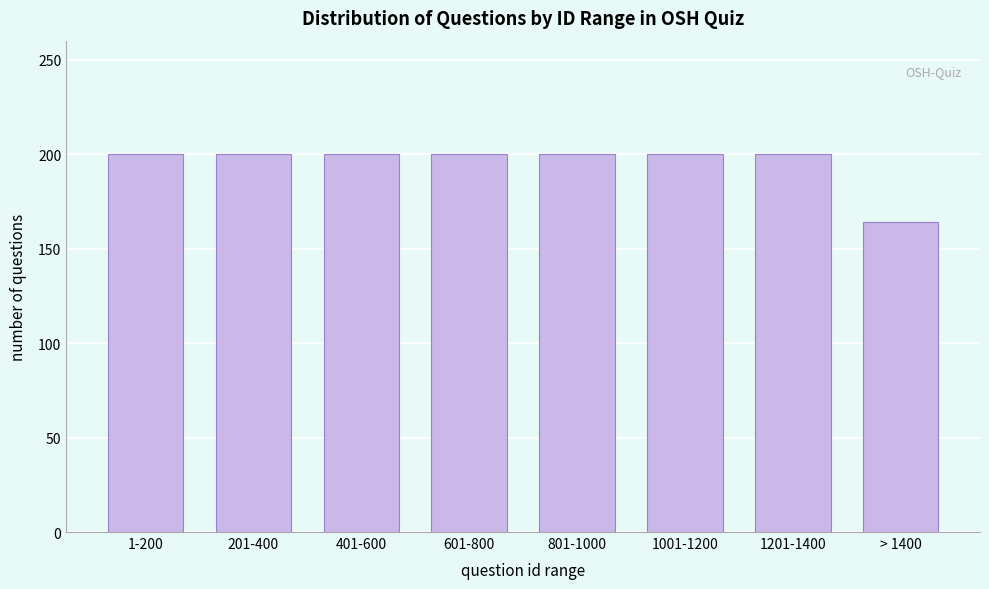

Reading right to left, transcribe all the data shown in this chart.

164	200	200	200	200	200	200	200